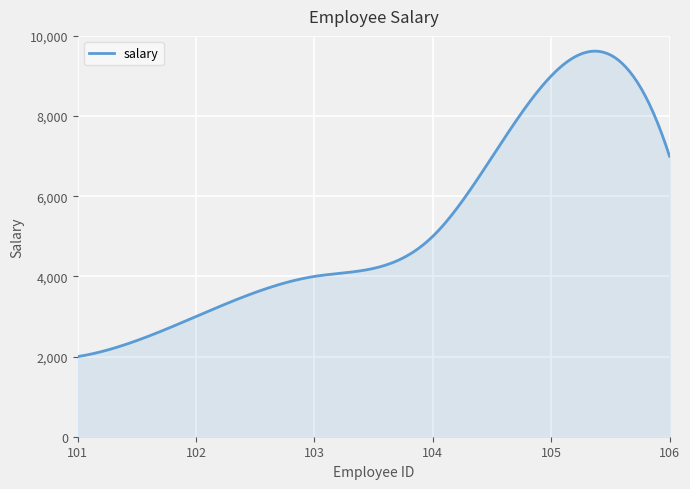

What is the difference between the maximum and minimum values?

7619.1